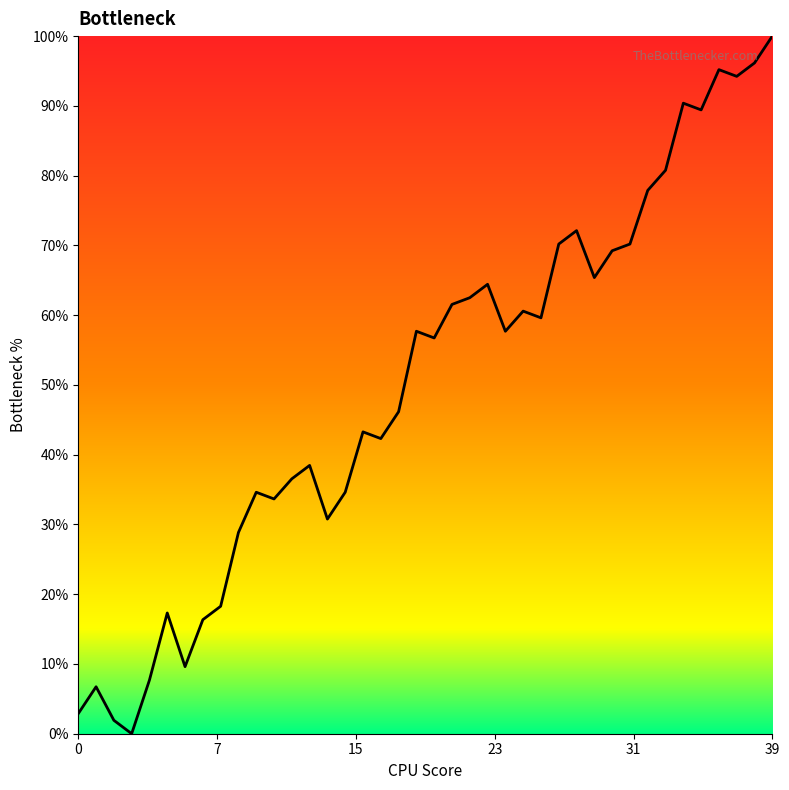

What is the difference between the maximum and minimum values?

100.0